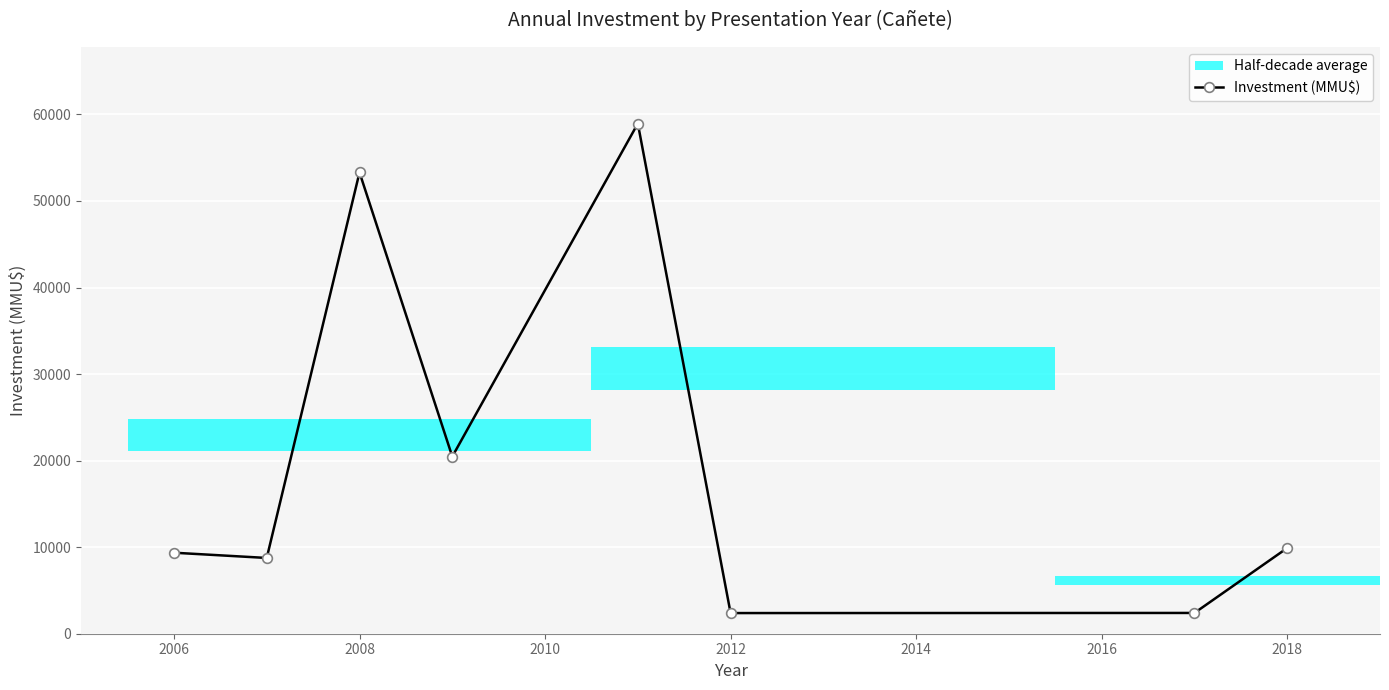

What is the minimum value shown in the chart?

2386